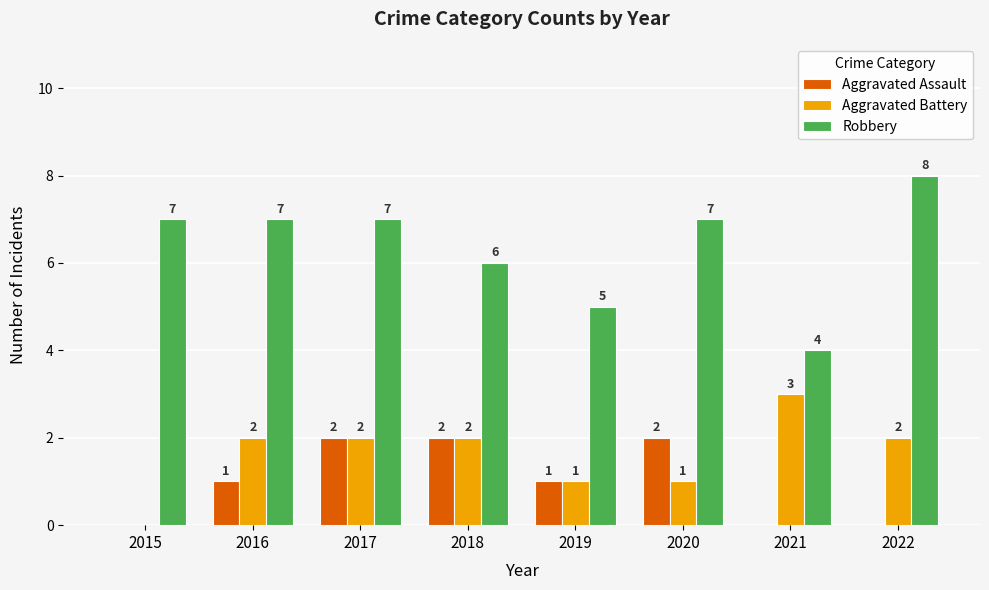

What are all the series names shown in the legend?

Aggravated Assault, Aggravated Battery, Robbery